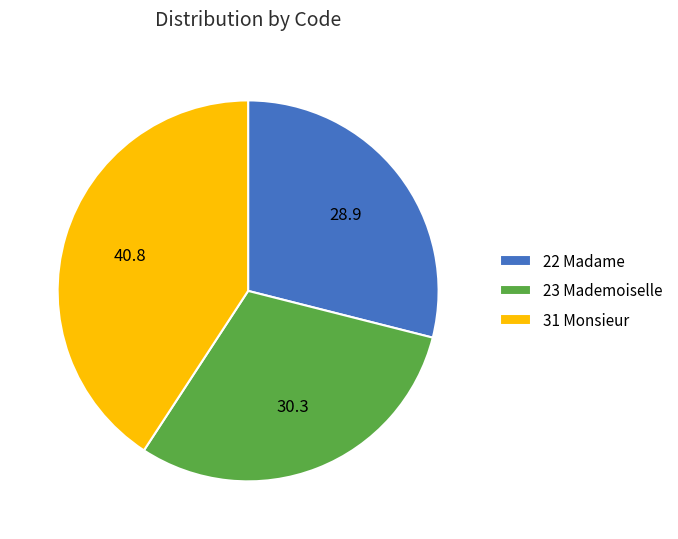

Does 23 Mademoiselle account for over 50% of the chart?

No